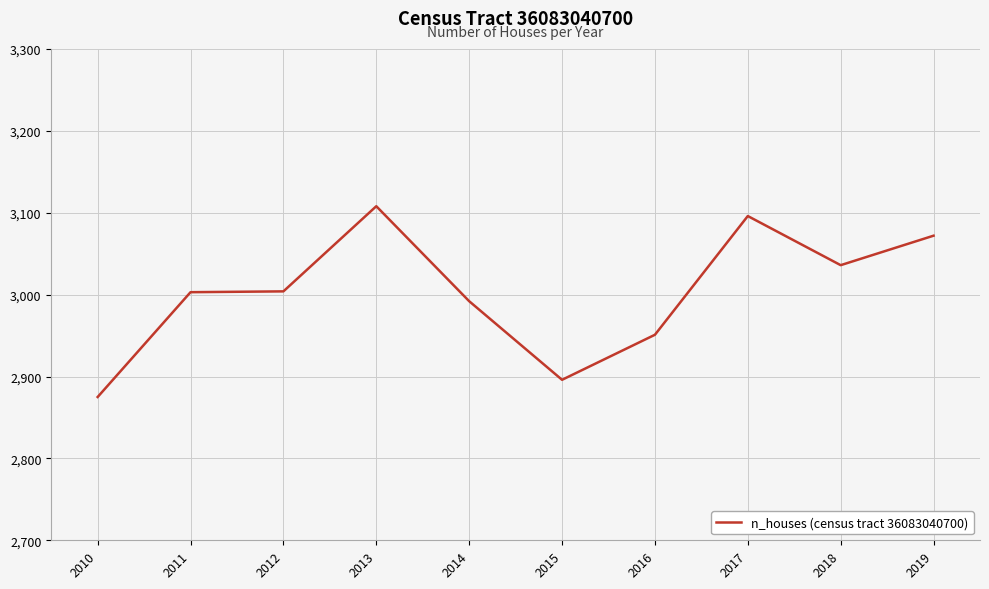

The value at 2010 is 705. True or false?

False